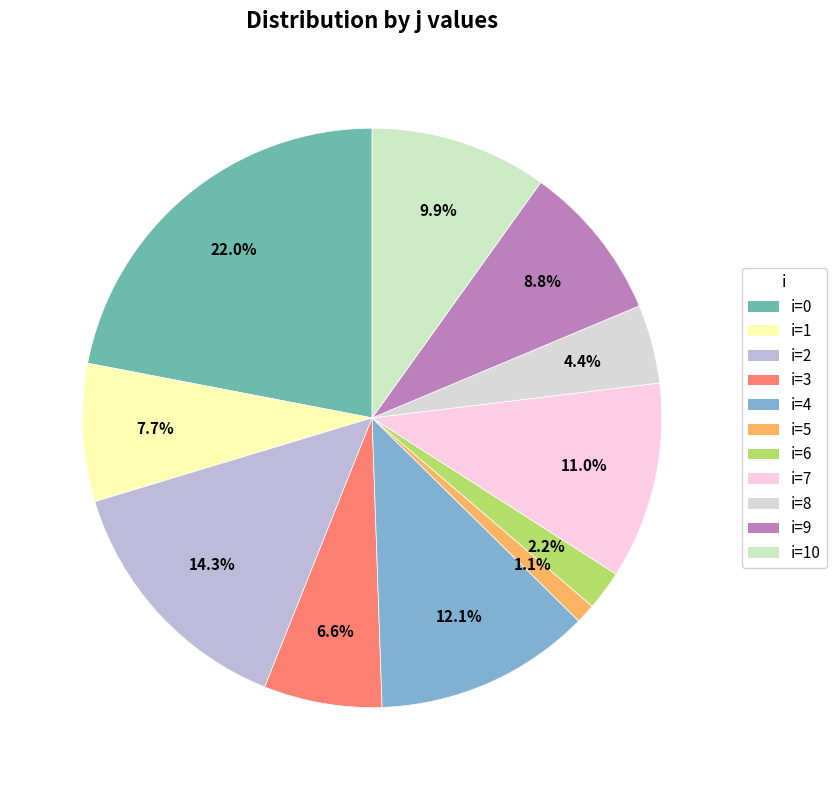

How many segments does this pie chart have?

11